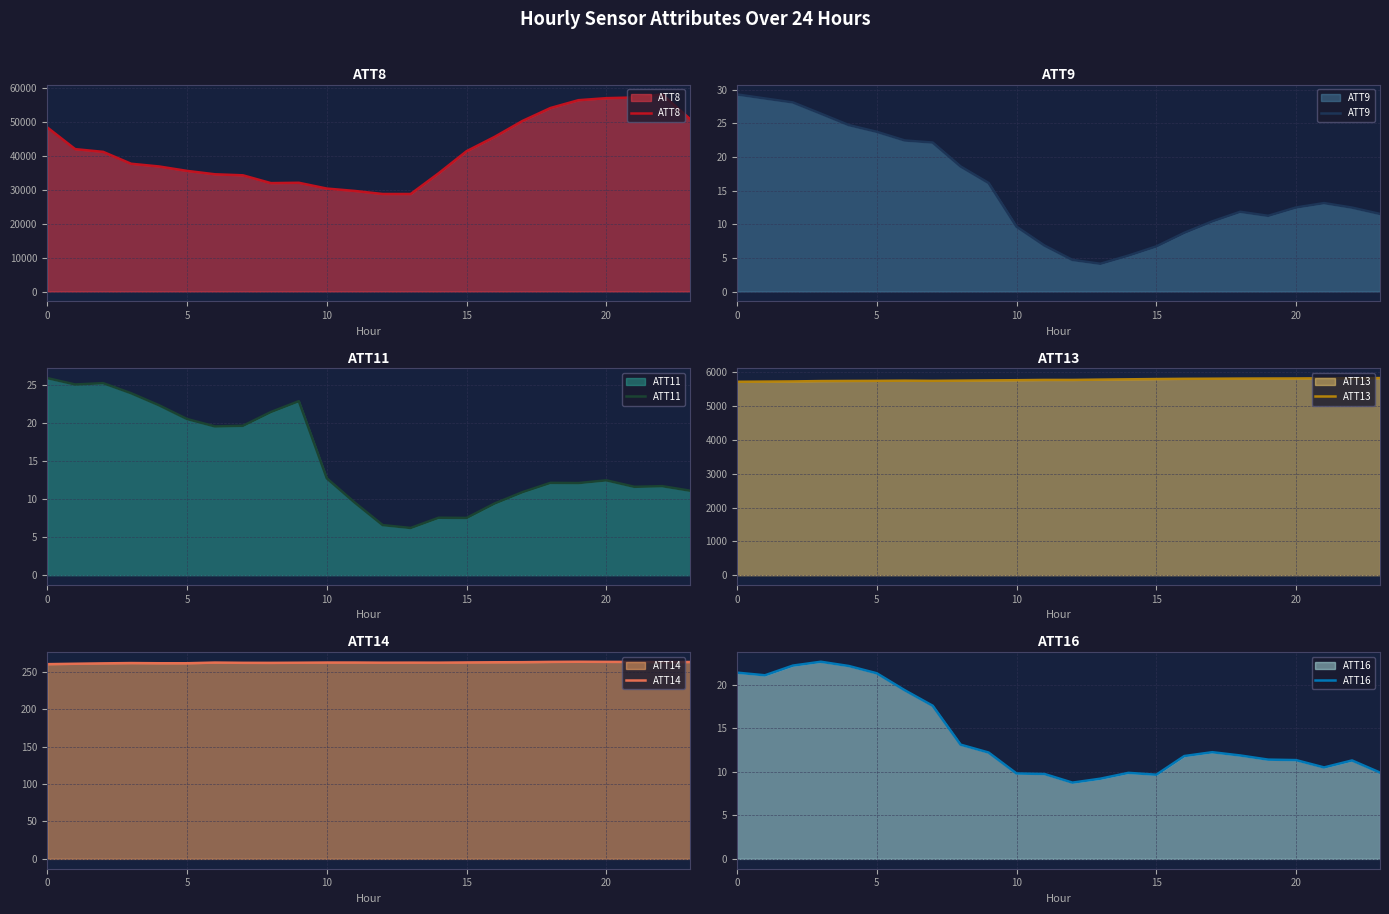

What is the label of the 17th point from the right?

7